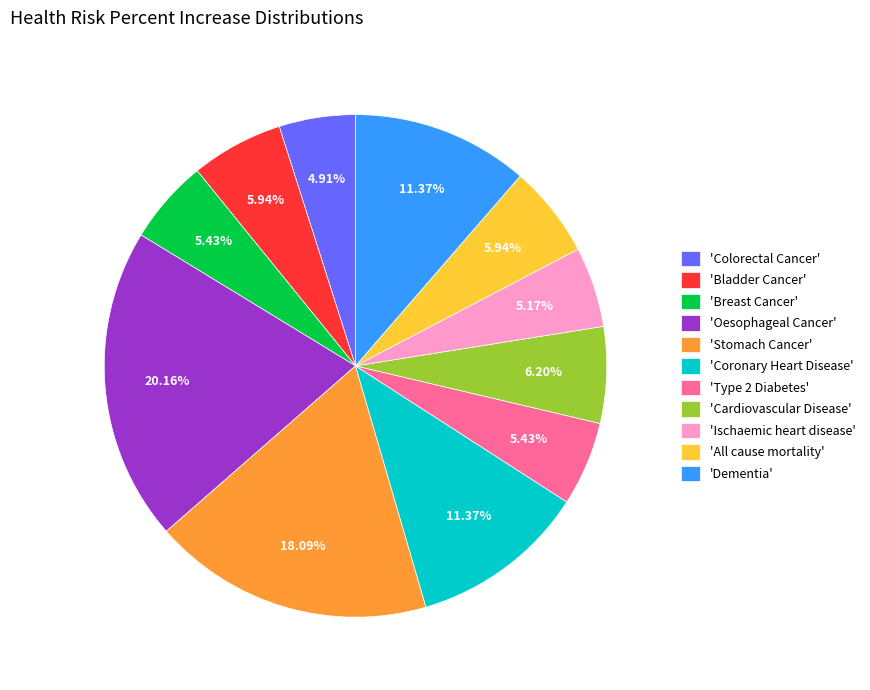

Which has a higher value, 'Bladder Cancer' or 'Stomach Cancer'?

'Stomach Cancer'